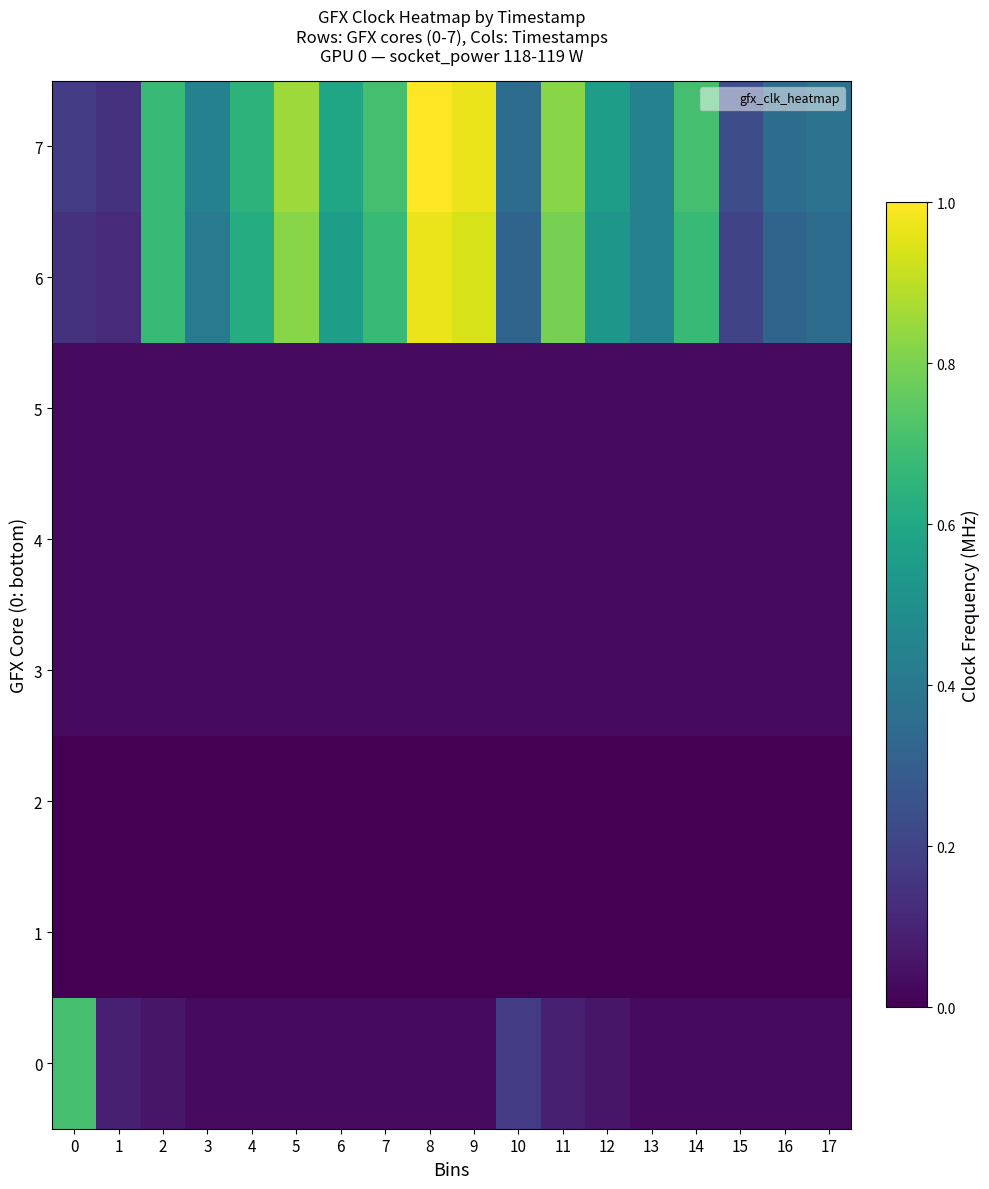

At which category is the sum across all series the highest?

8